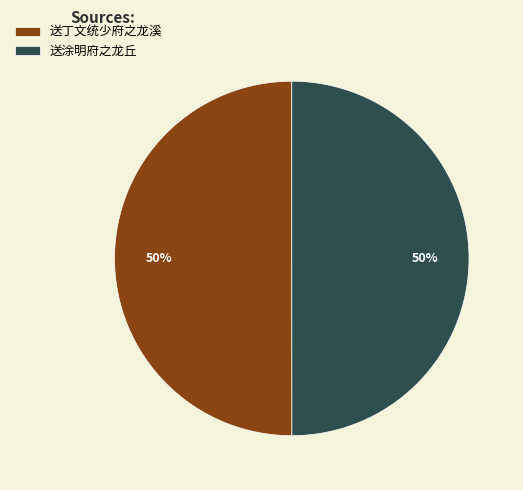

Approximately how many times larger is the value at 送丁文统少府之龙溪 compared to 送涂明府之龙丘?

1.0